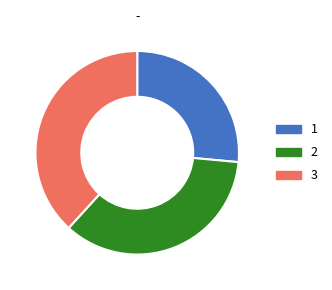

Rank the categories by value from highest to lowest.

3, 2, 1